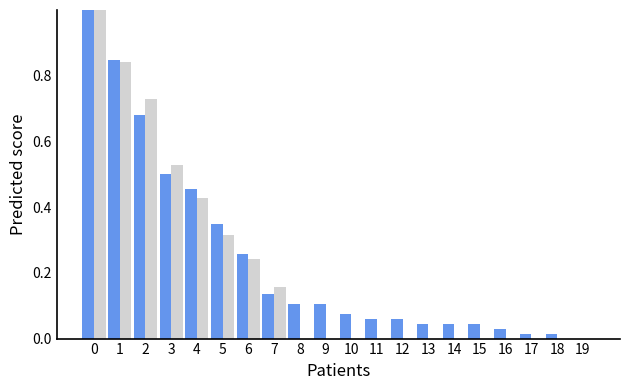

Are the bars grouped side by side (vs. stacked)?

Yes